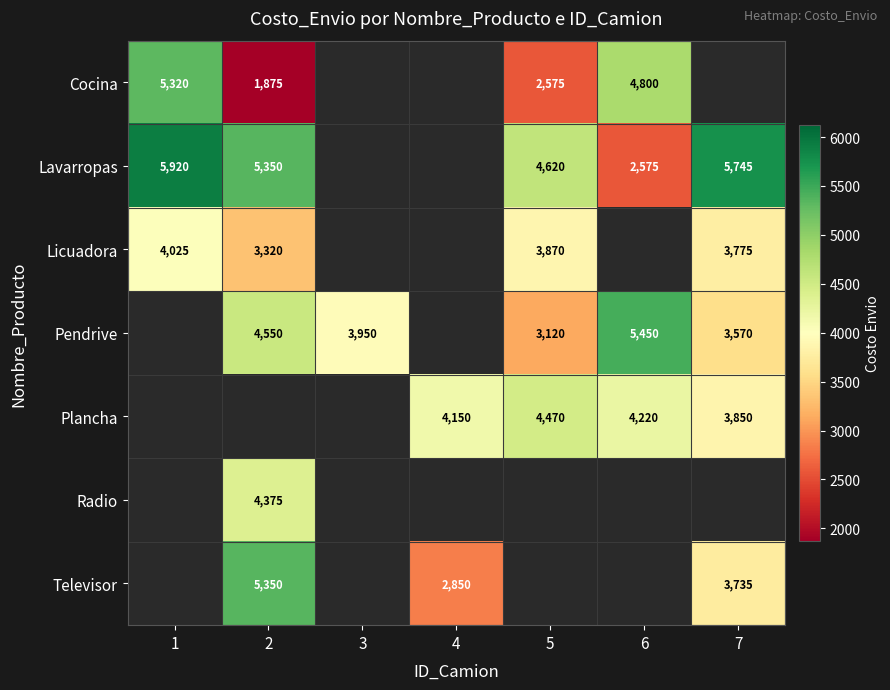

The value of Lavarropas at 6 is 4051. True or false?

False